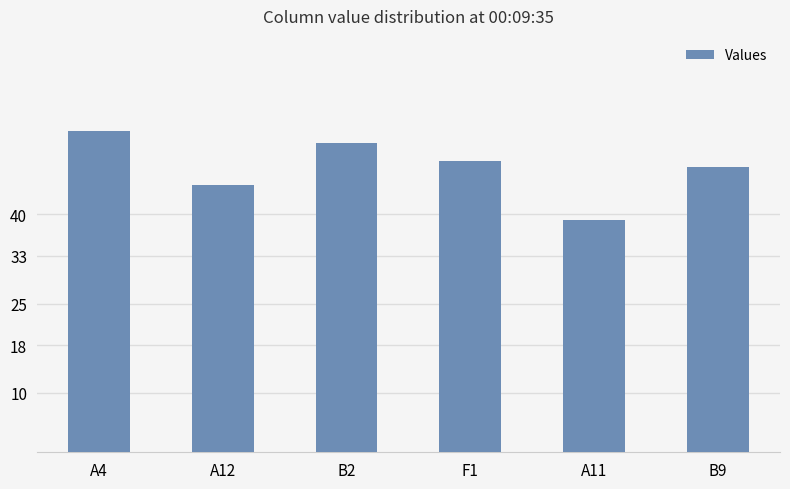

What is the change in value from B2 to B9?

-4